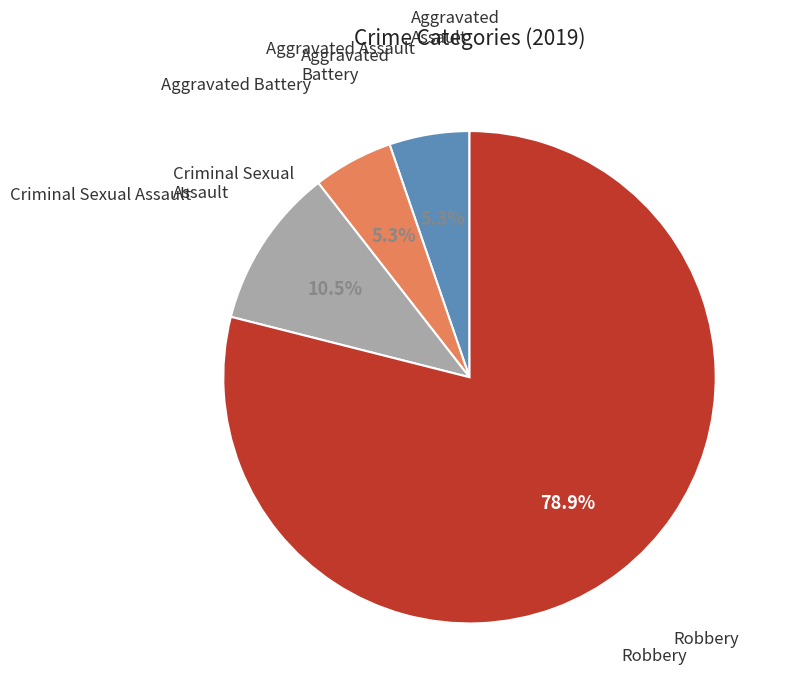

Is there a majority slice in this chart?

Yes